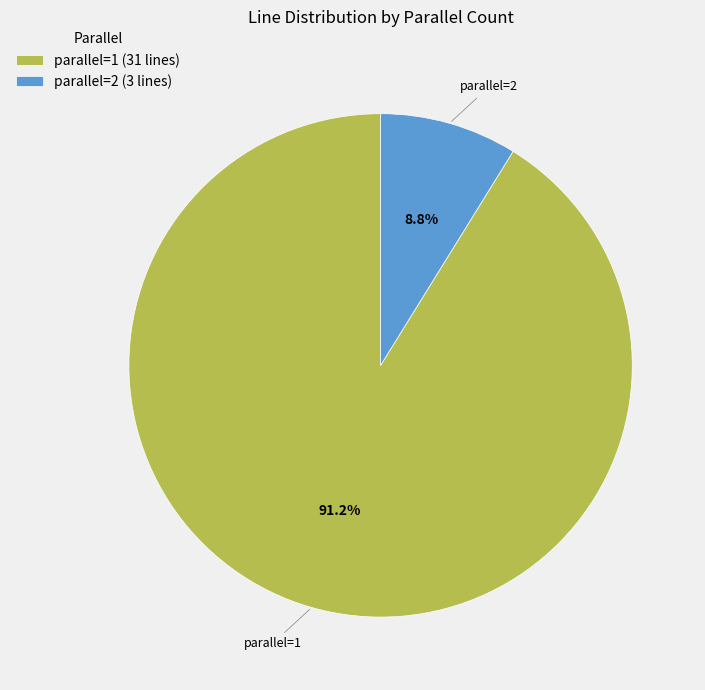

Which category has the smallest portion of the pie?

parallel=2